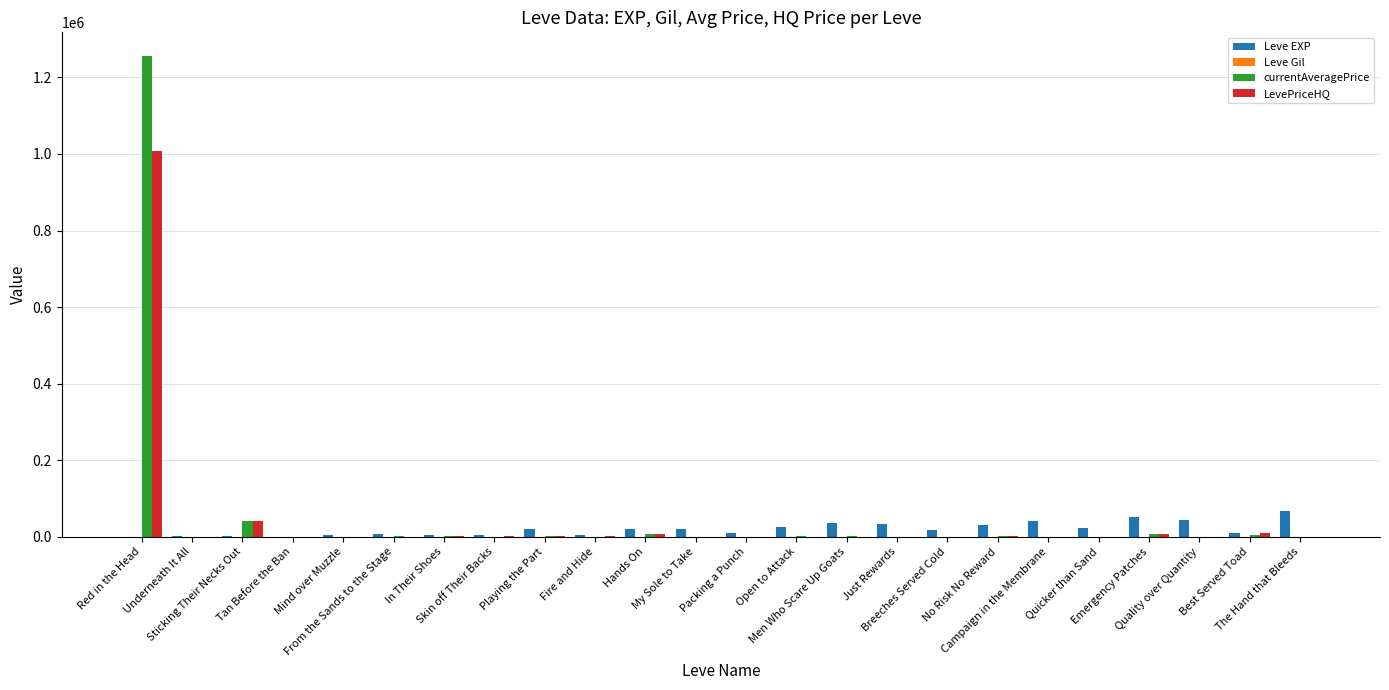

What is the greatest value displayed?

1255000